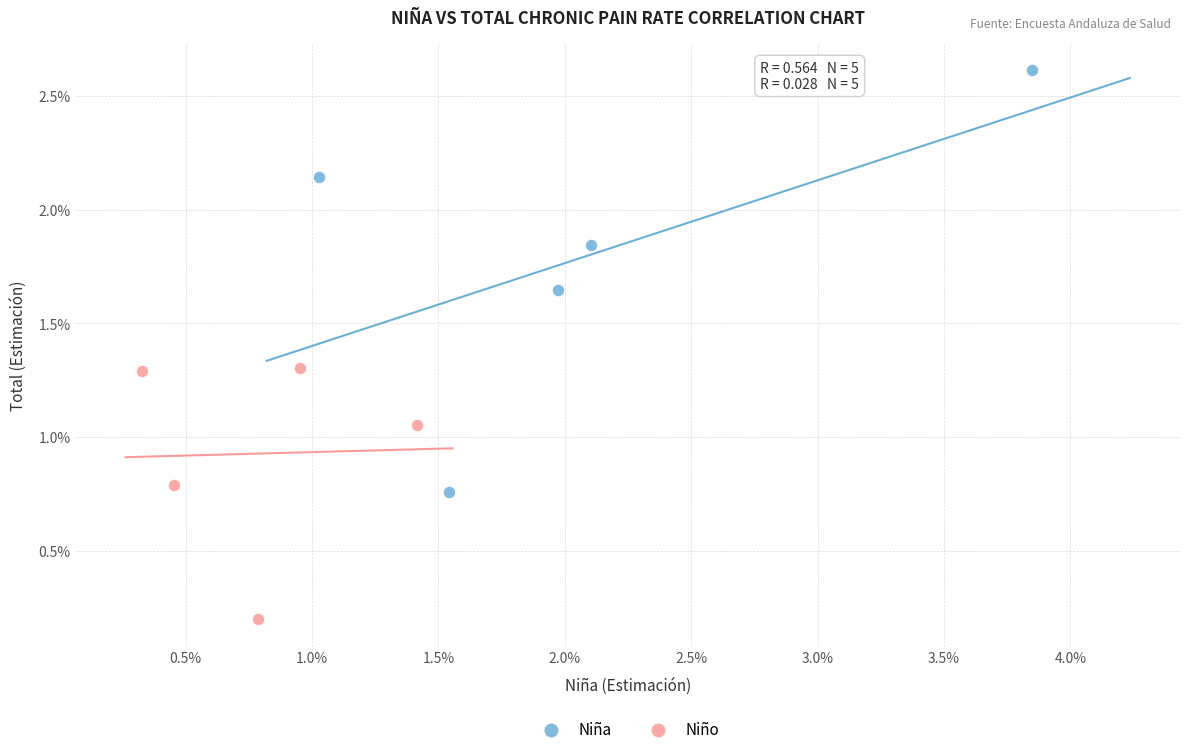

Which series reaches the minimum Y coordinate?

Niño